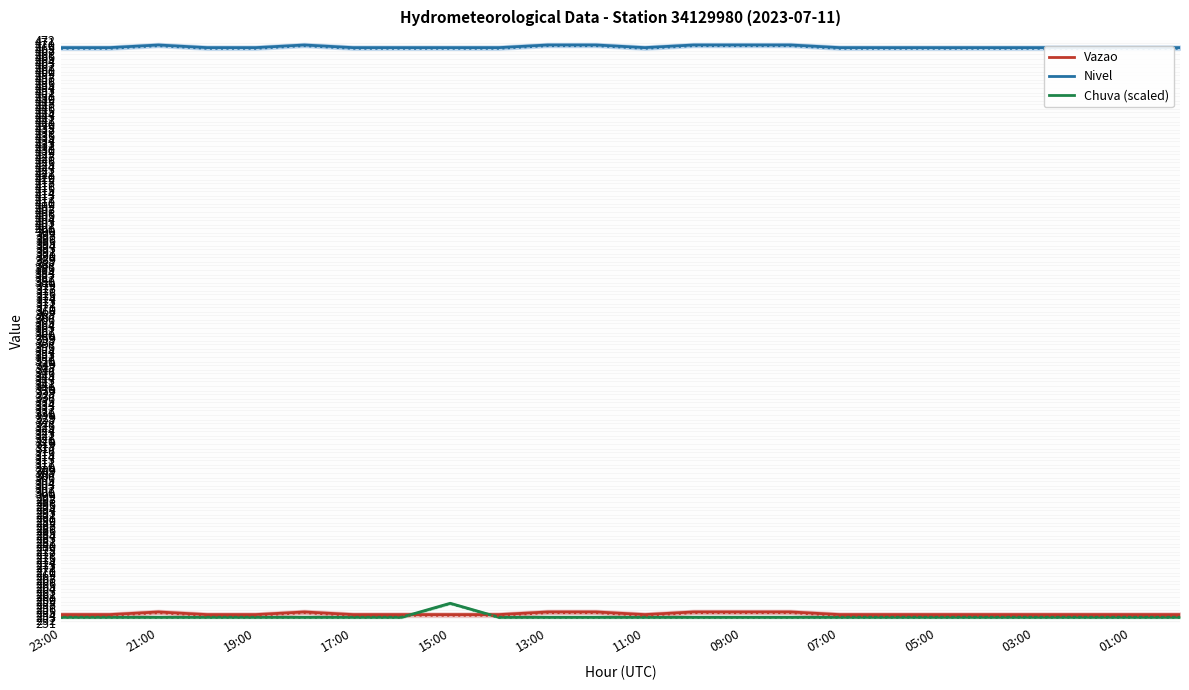

List the series in order of their peak value, lowest first.

Vazao, Chuva (scaled), Nivel